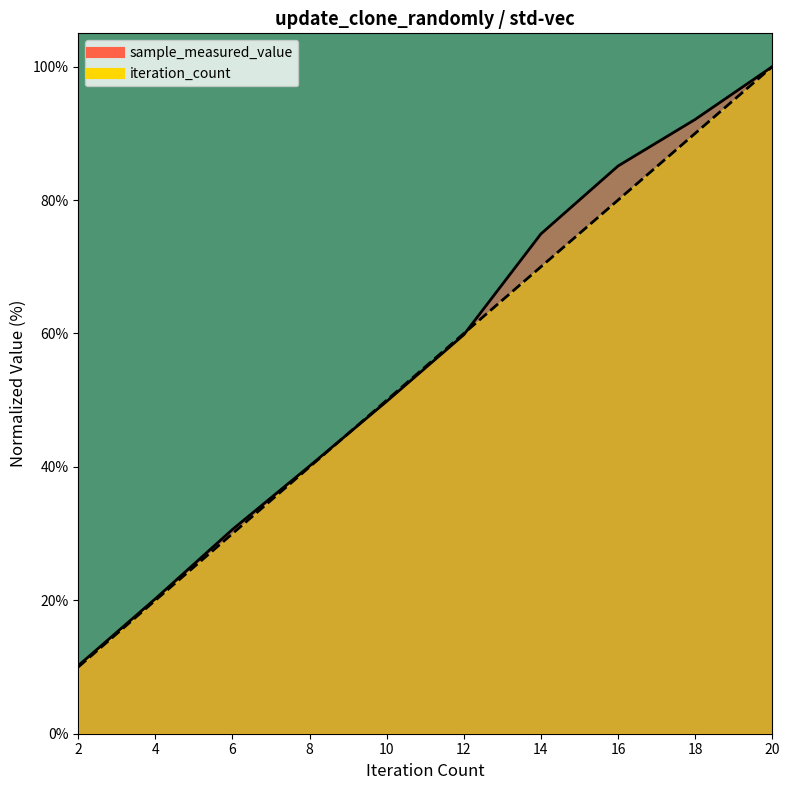

Which series has the widest spread of values?

iteration_count